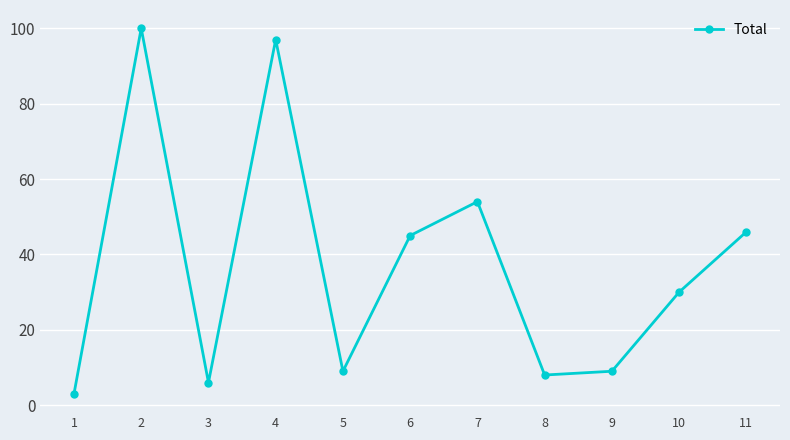

Which category has the lowest value across all series?

1